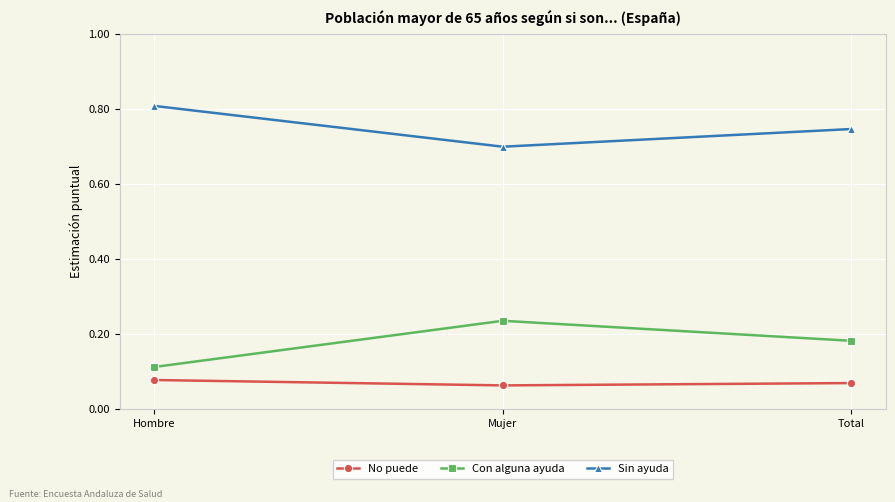

Is this an area chart (filled region under the line)?

No